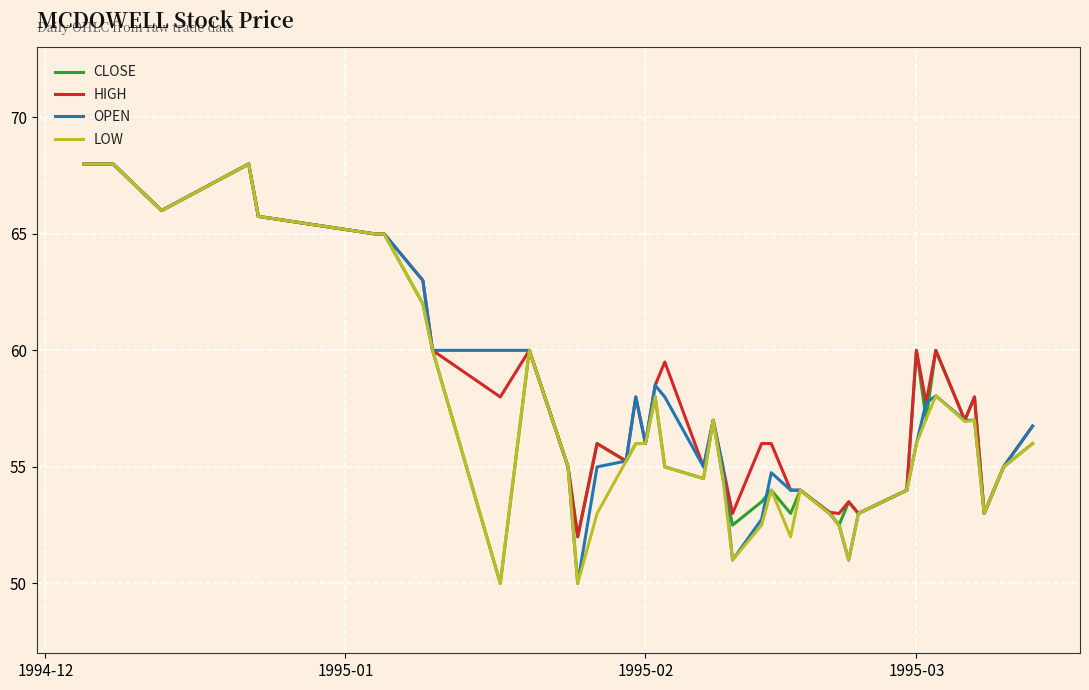

What is the greatest value displayed?

68.0